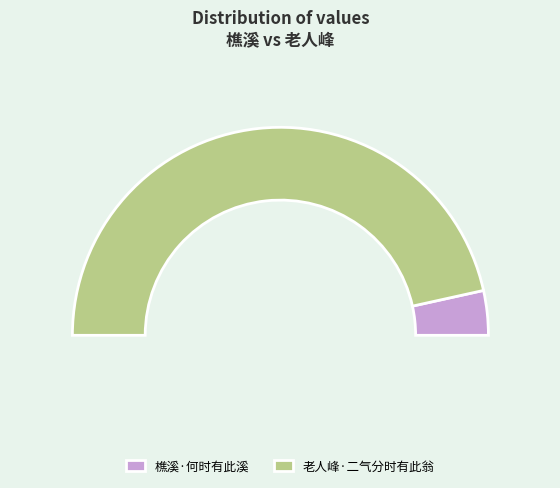

Which slice represents more than half of the pie?

老人峰·二气分时有此翁